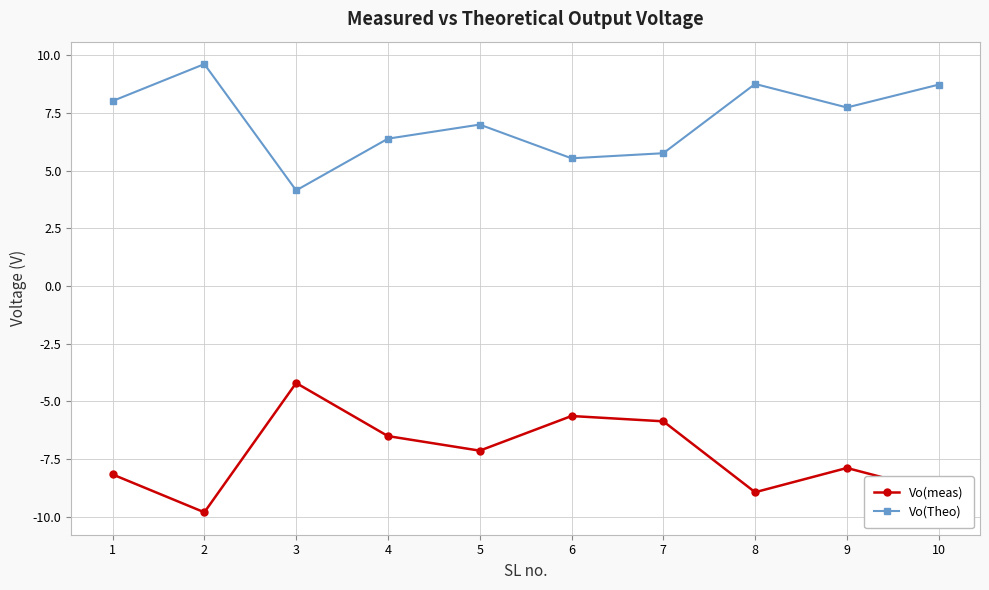

What value does the Vo(meas) series have at 10?

-8.9